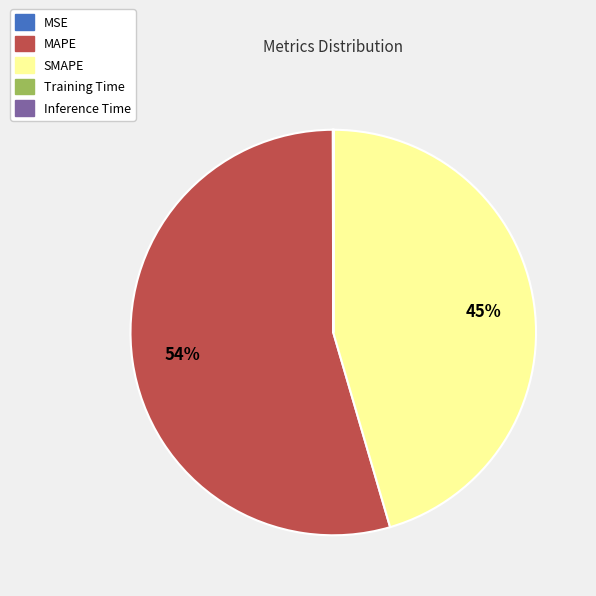

To the nearest percent, what is the average slice percentage?

20%